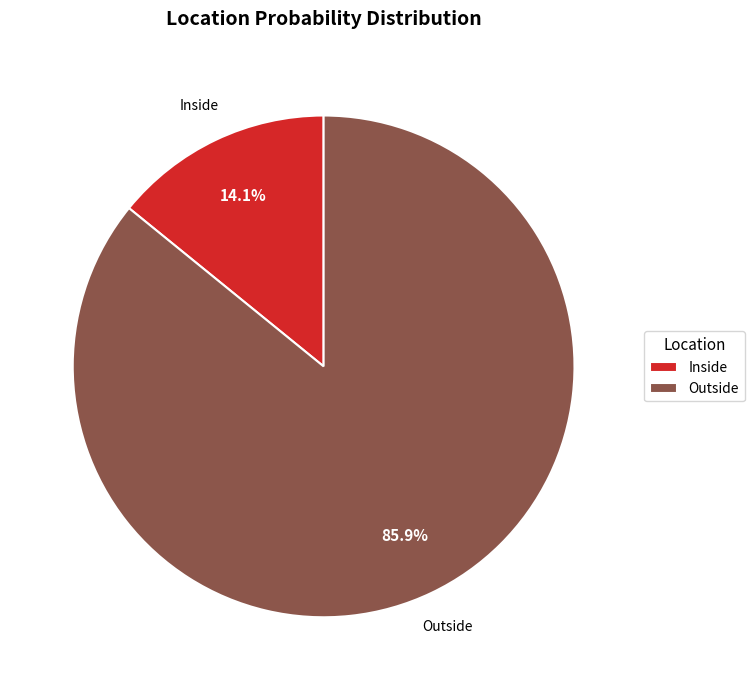

Rank the categories by value from lowest to highest.

Inside, Outside